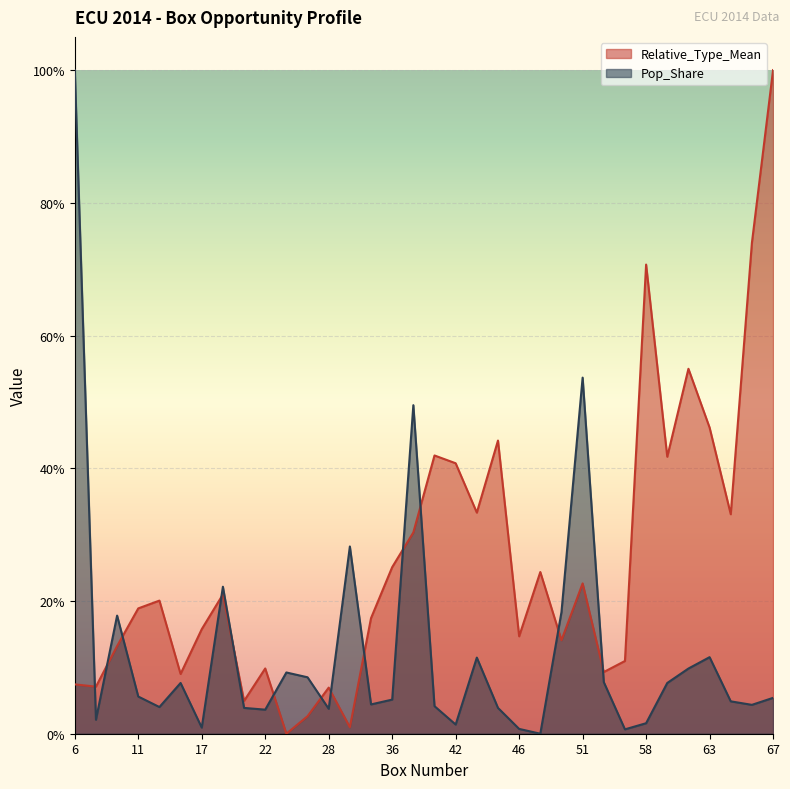

What is the value of the Pop_Share point at the 30th from the left?

0.1